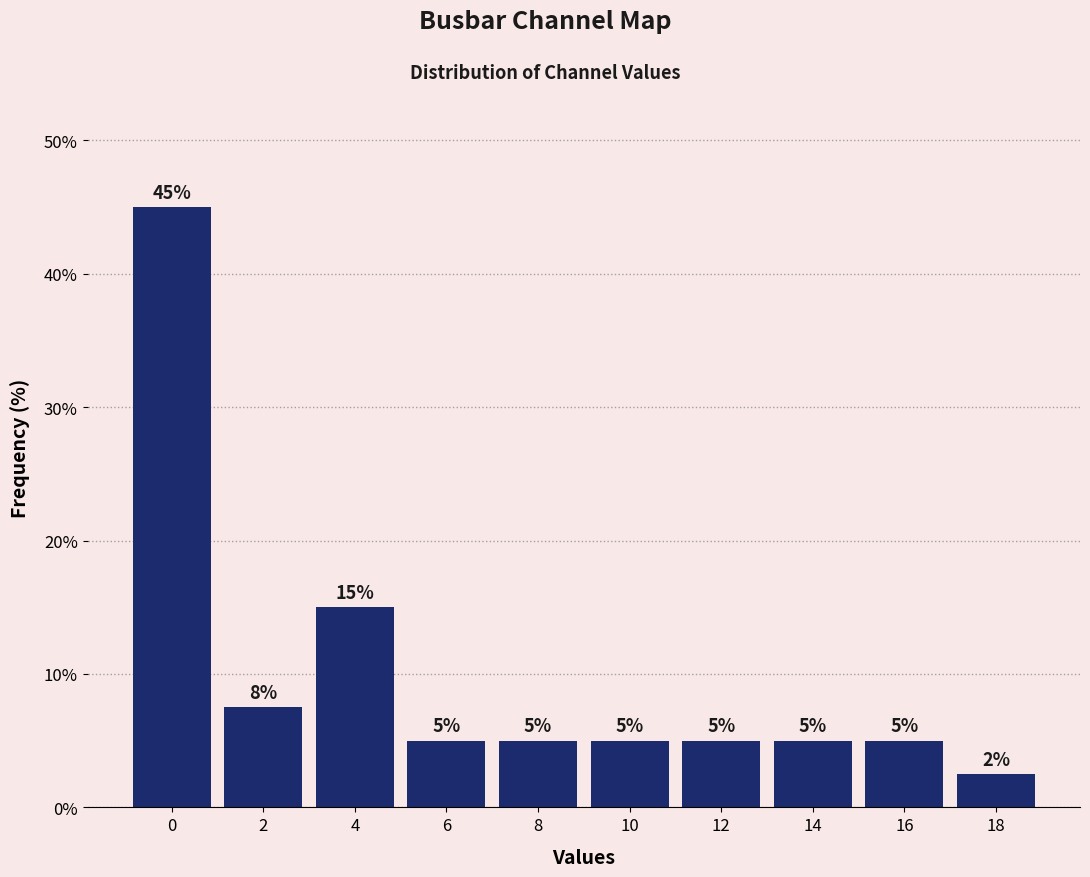

What is the value of the 6th bar from the left?

5.0